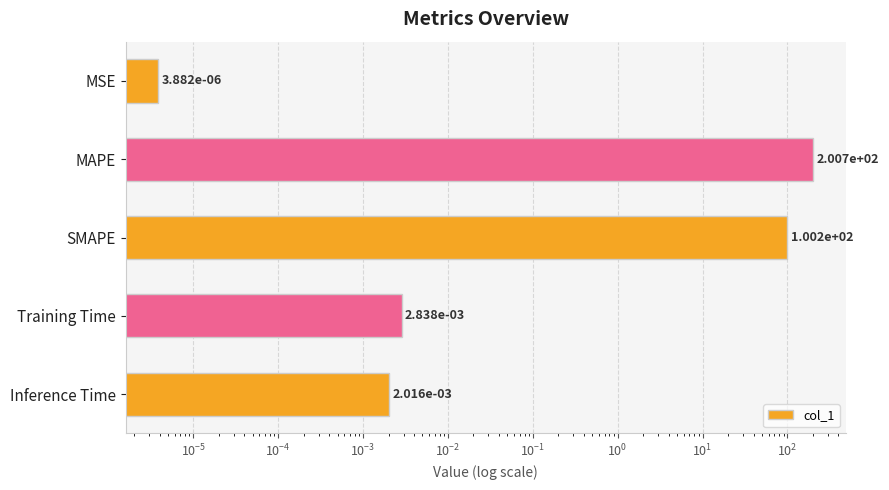

How many bars are there in total?

5